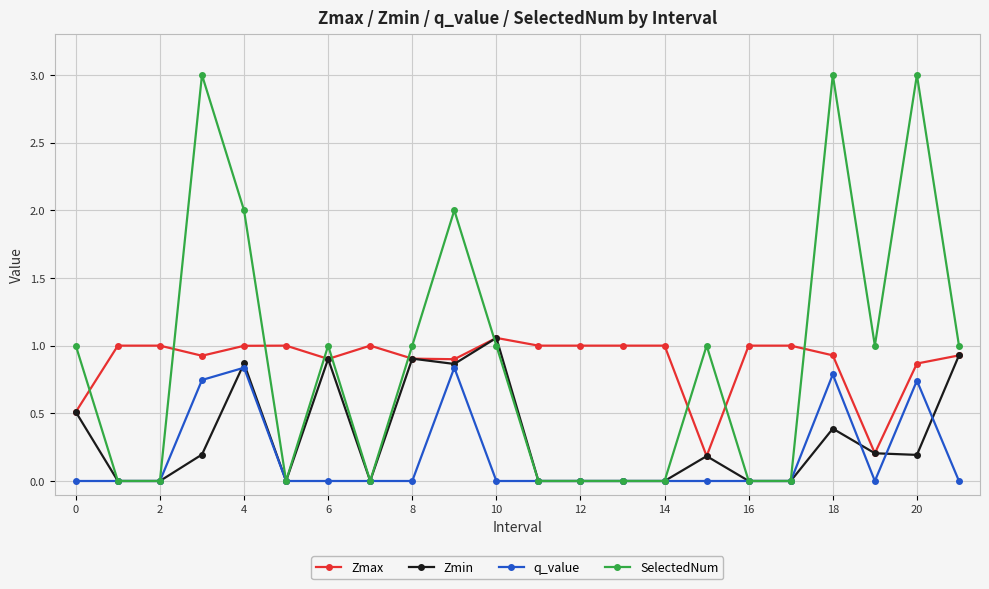

Which series has the largest range (max minus min)?

SelectedNum